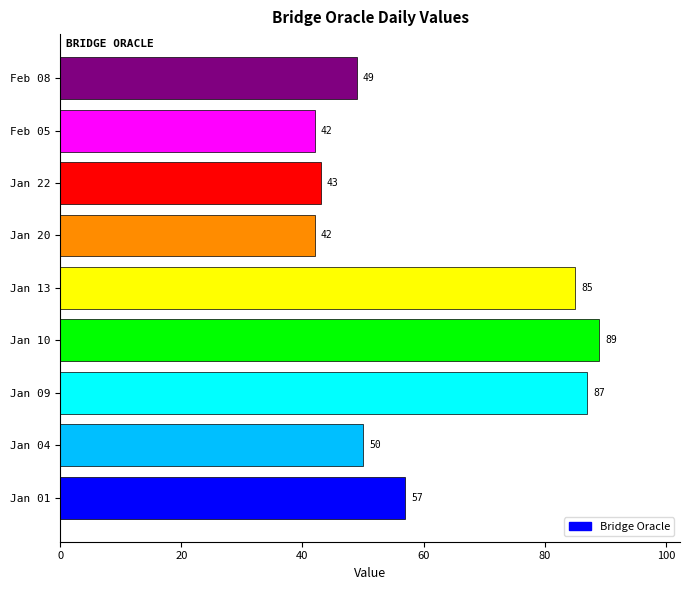

Reading bottom to top, transcribe all the data shown in this chart.

57	50	87	89	85	42	43	42	49